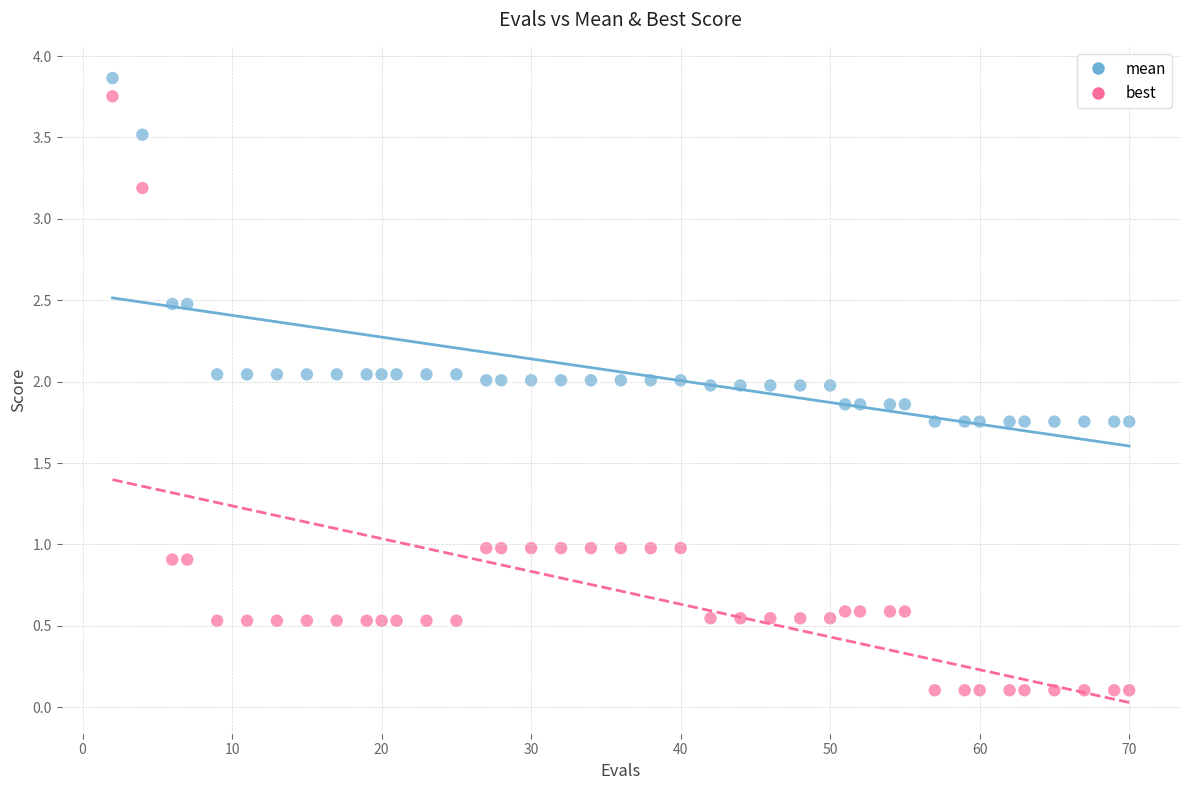

Which series reaches the minimum Y coordinate?

best